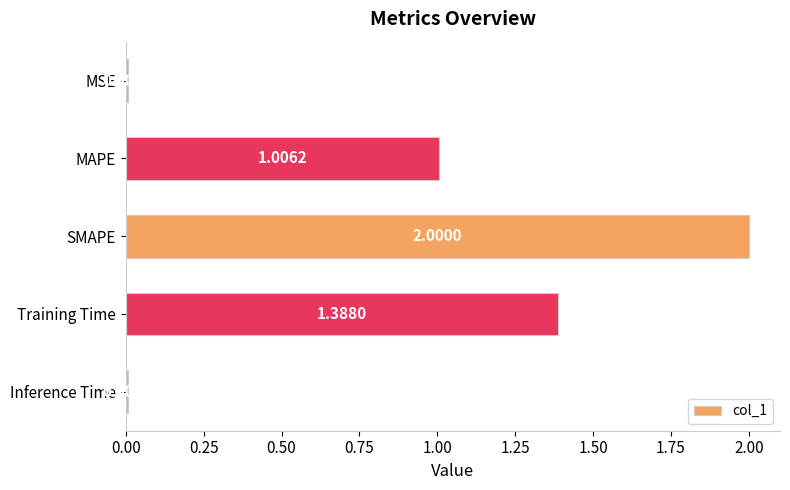

At which label is the value closest to 1?

MAPE